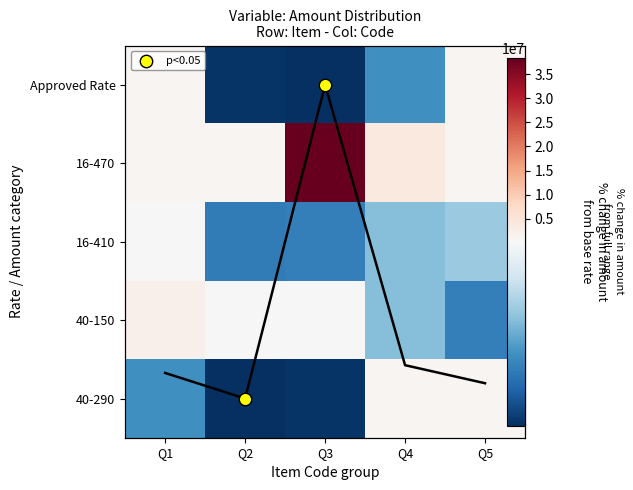

What is the minimum value for 2?

884780.2